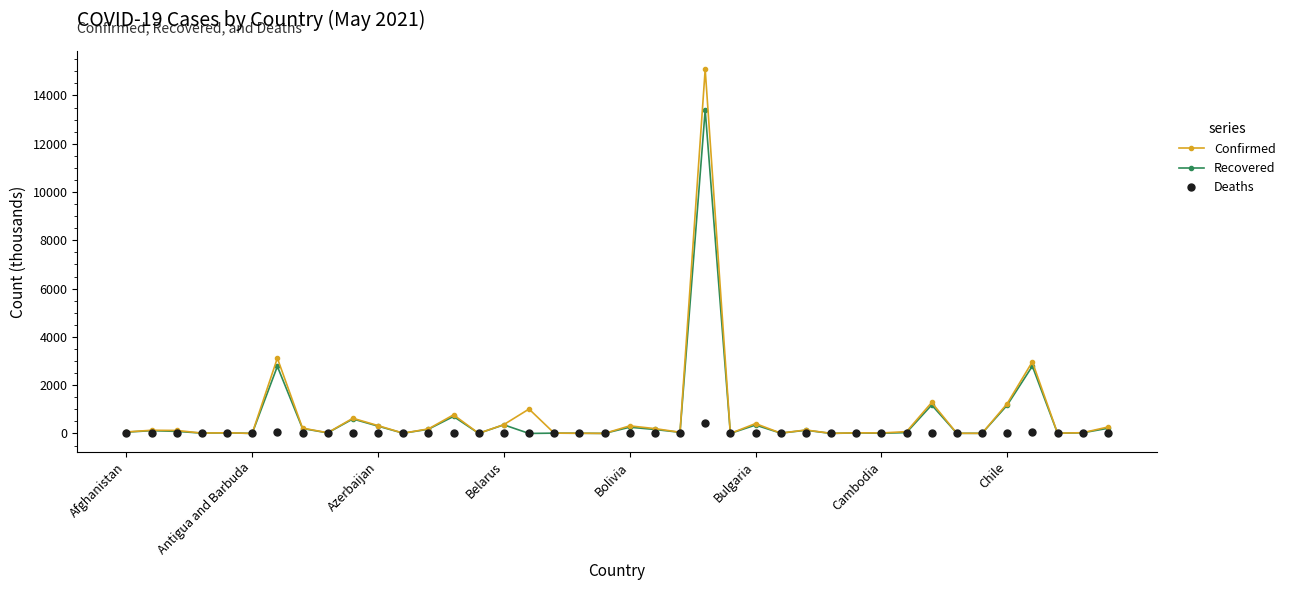

What are all the series names shown in the legend?

Confirmed, Recovered, Deaths